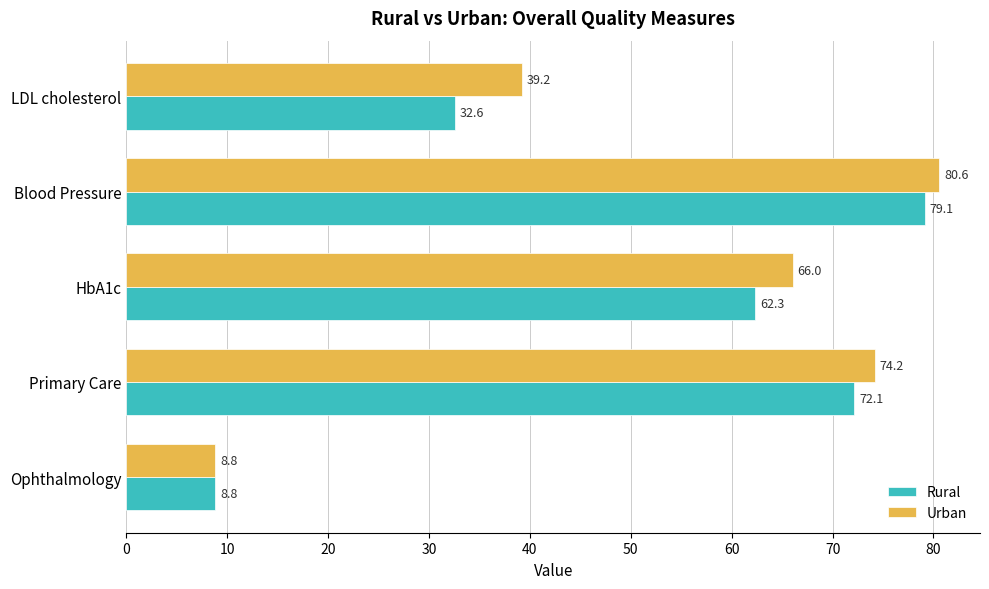

Rank the series by their average value, from highest to lowest.

Urban, Rural